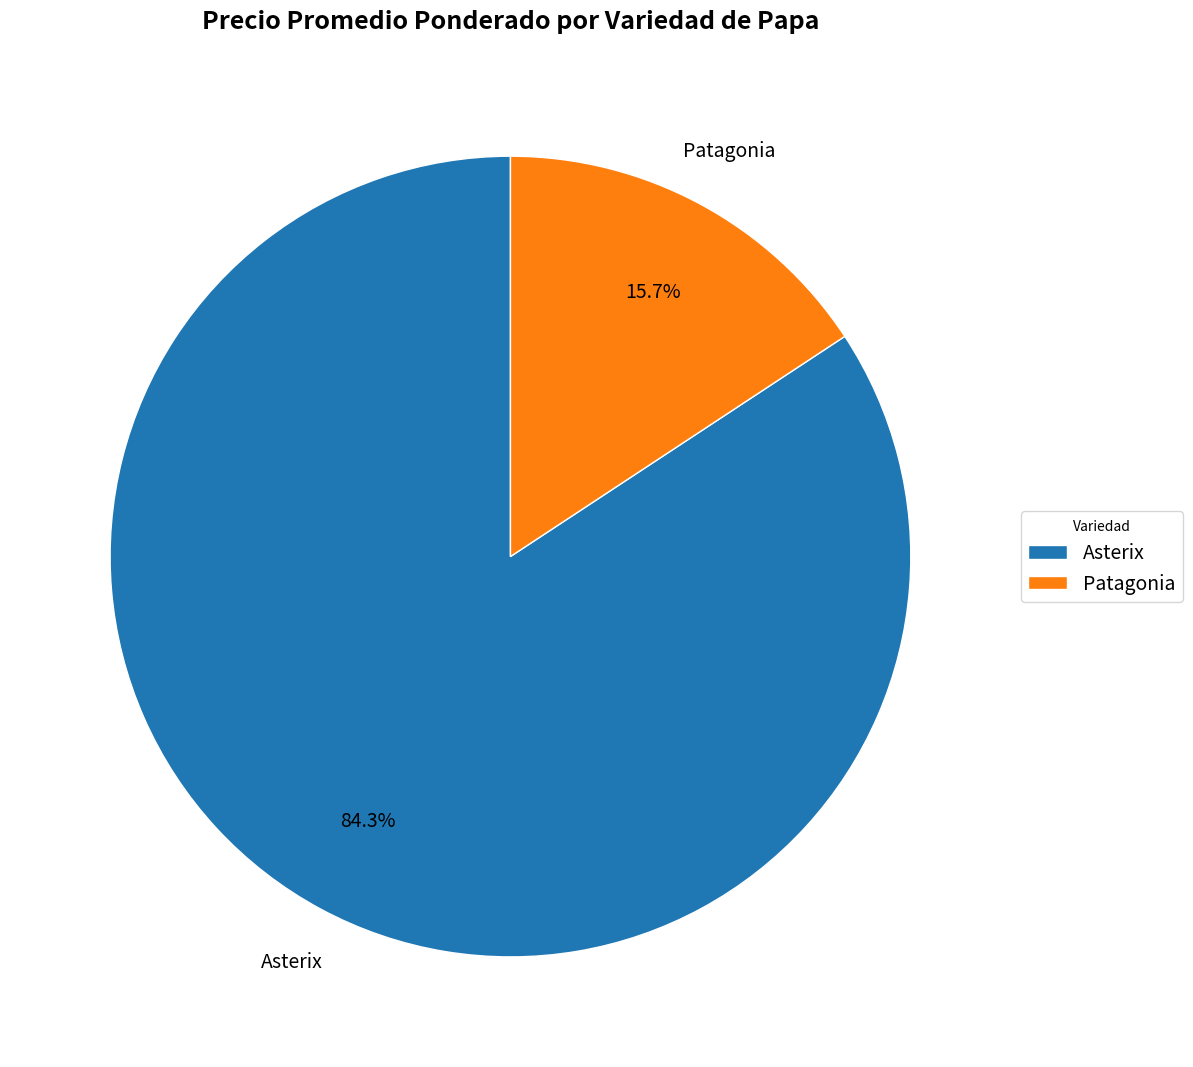

Rank the categories by value from highest to lowest.

Asterix, Patagonia